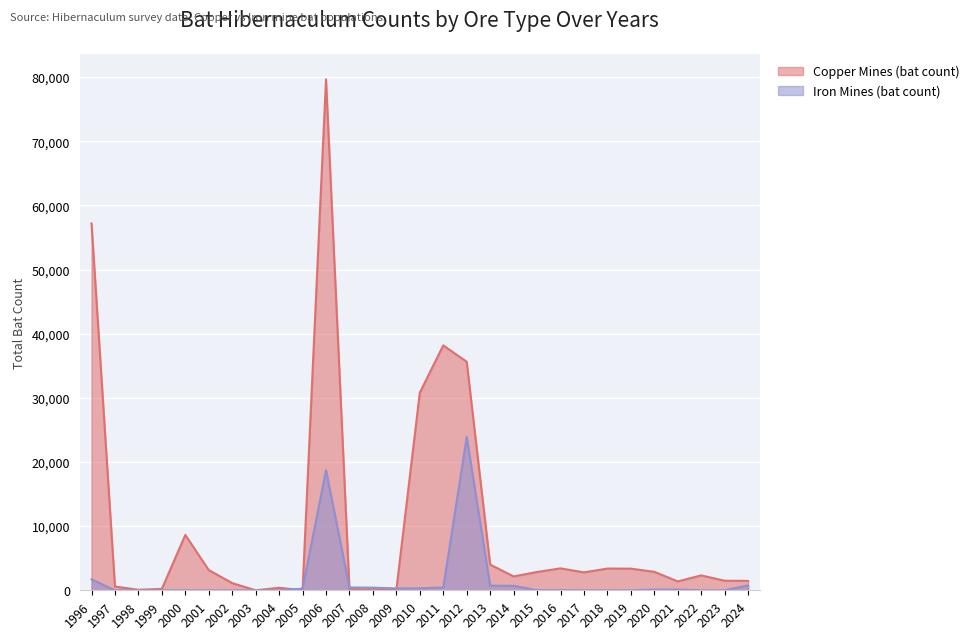

After their last crossing, which series has the higher values: Iron Mines (bat count) or Copper Mines (bat count)?

Copper Mines (bat count)